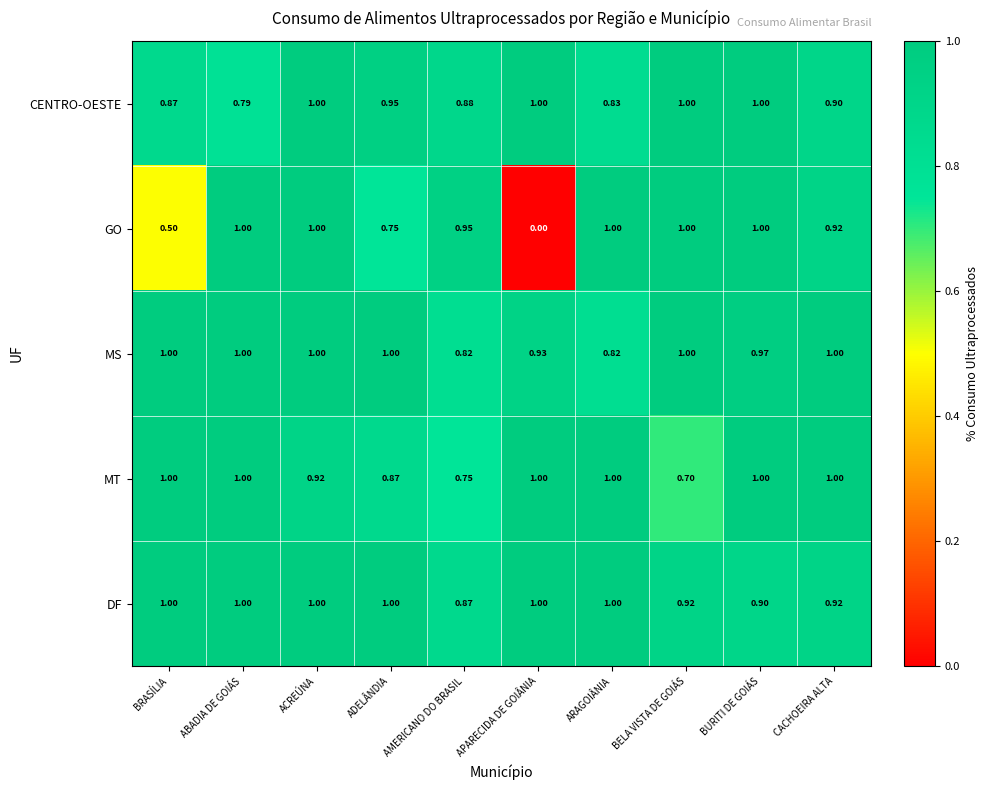

At which category is the sum across all series the highest?

ACREÚNA